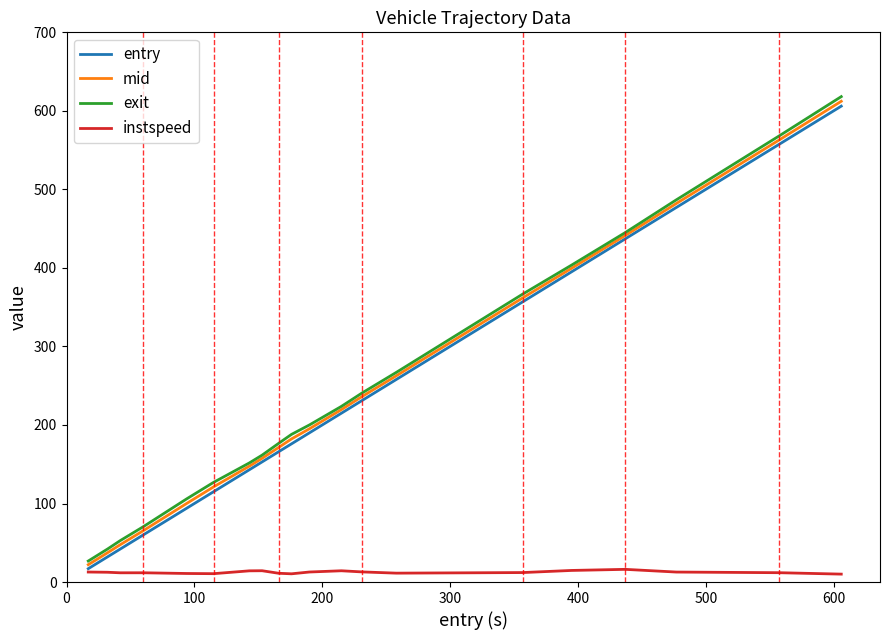

Which series has the widest spread of values?

exit